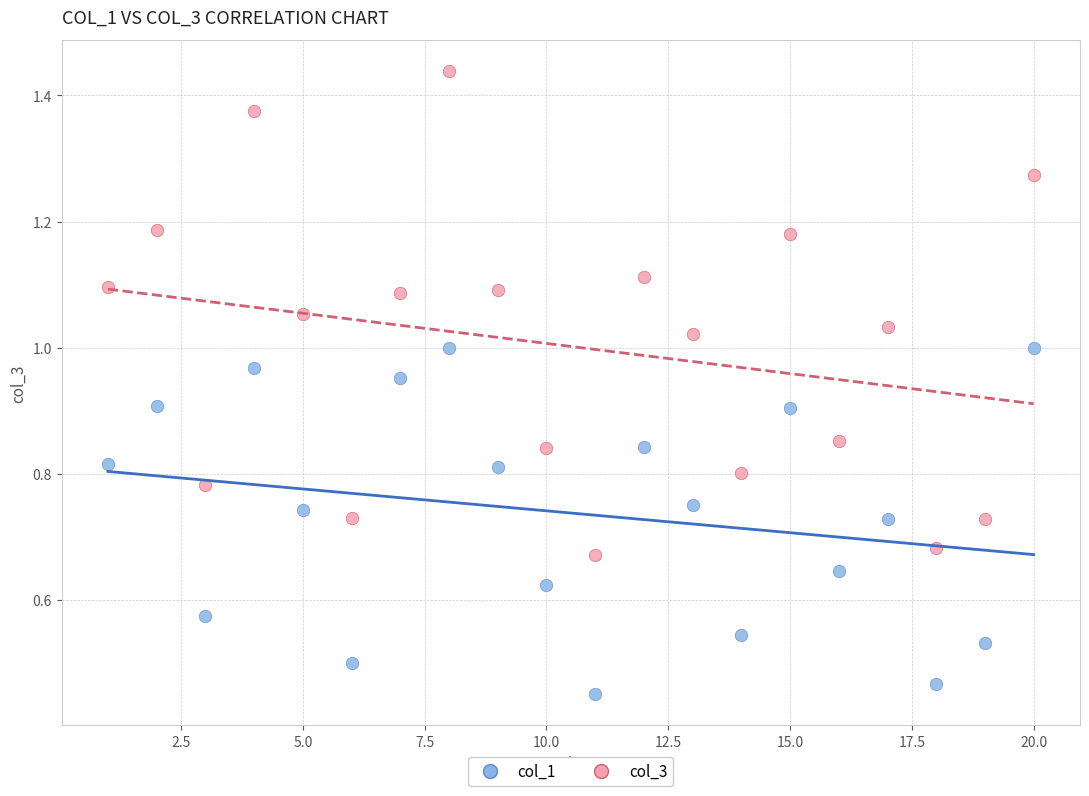

What are all the series names shown in the legend?

col_1, col_3